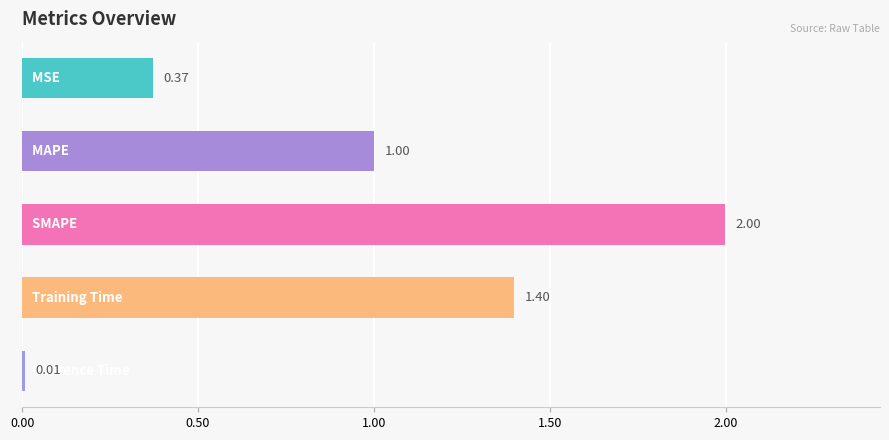

What is the difference between the maximum and minimum values?

2.0